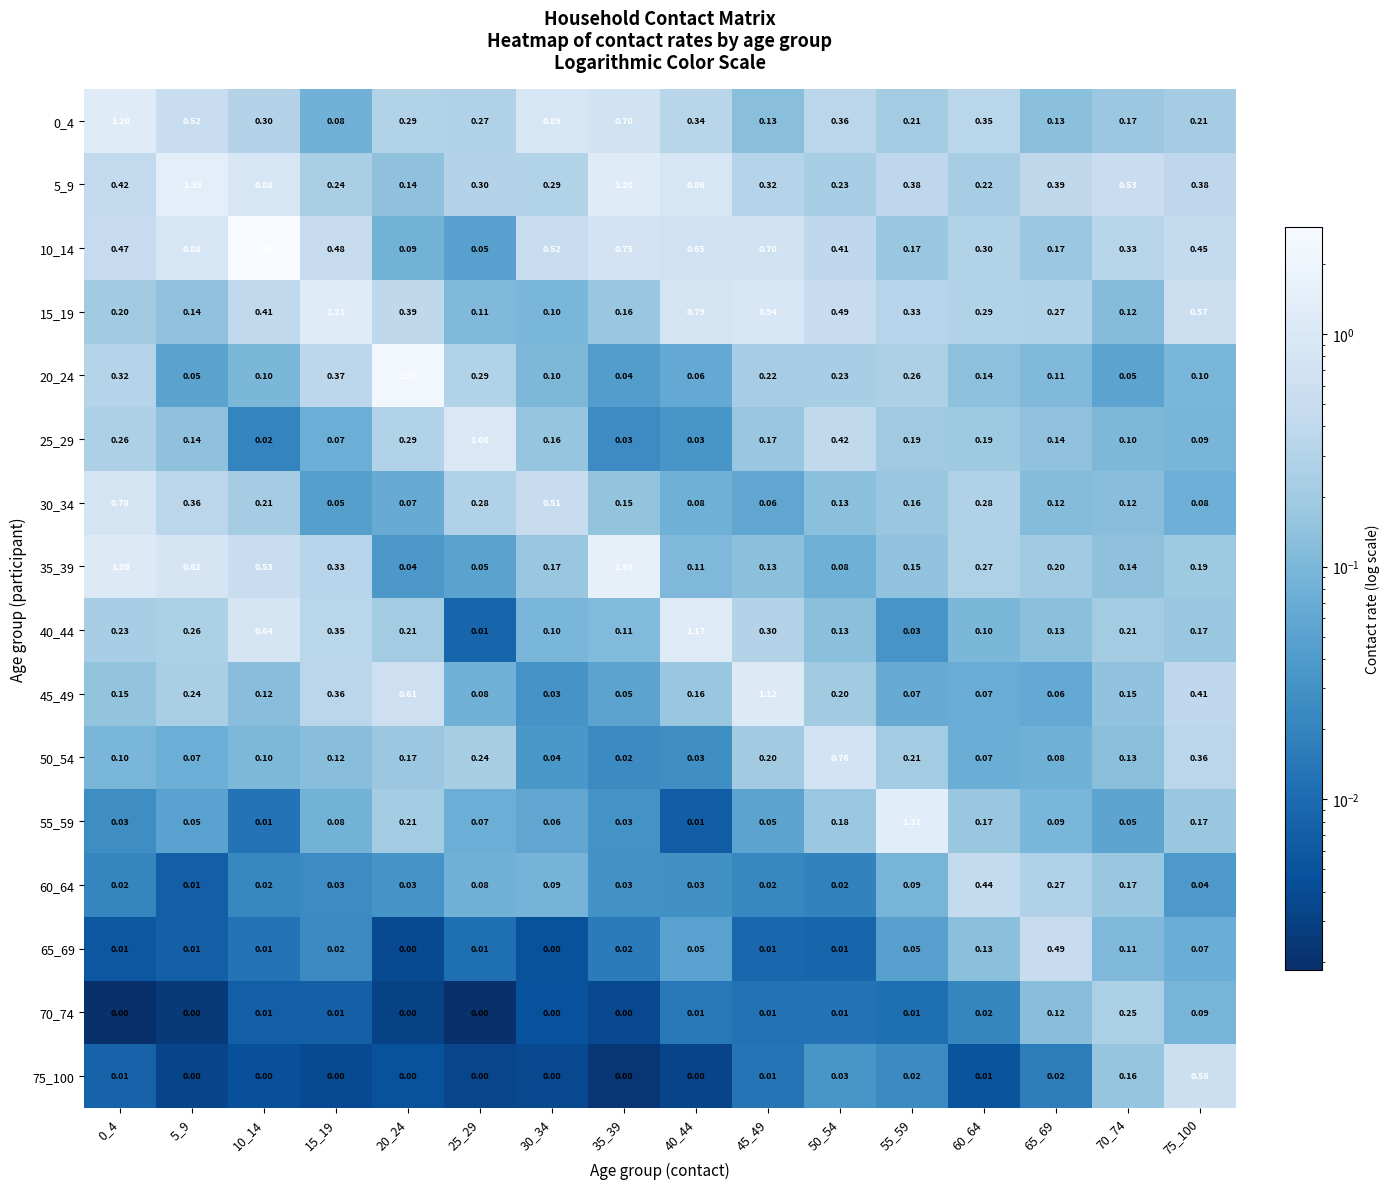

Is the value of 10_14 at 20_24 greater than the value of 5_9 at 20_24?

No